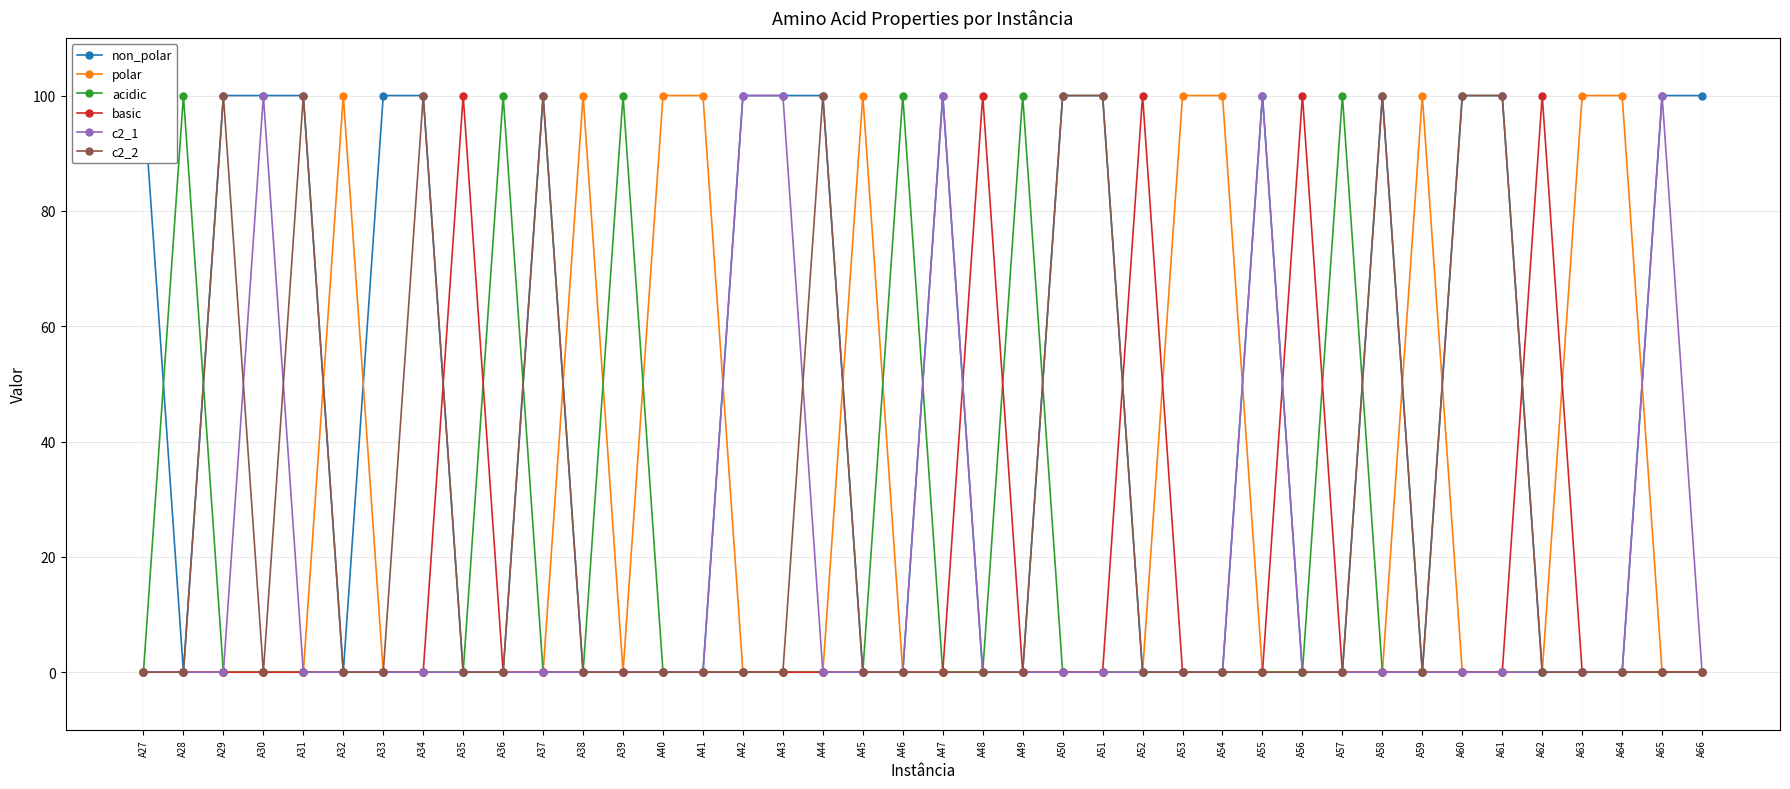

True or false: c2_1 has a value of -30 at A41.

False